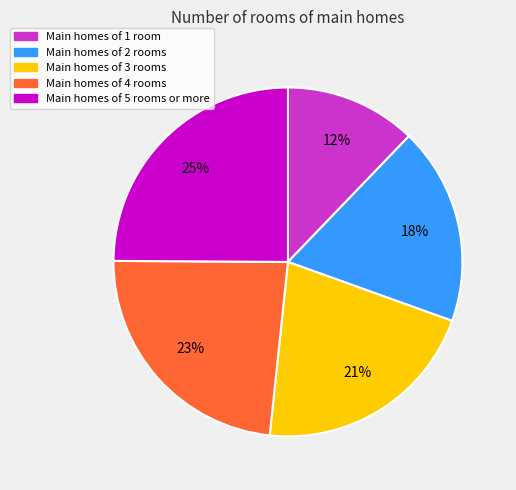

To the nearest percent, what is the difference between the largest and smallest slice percentages?

13%